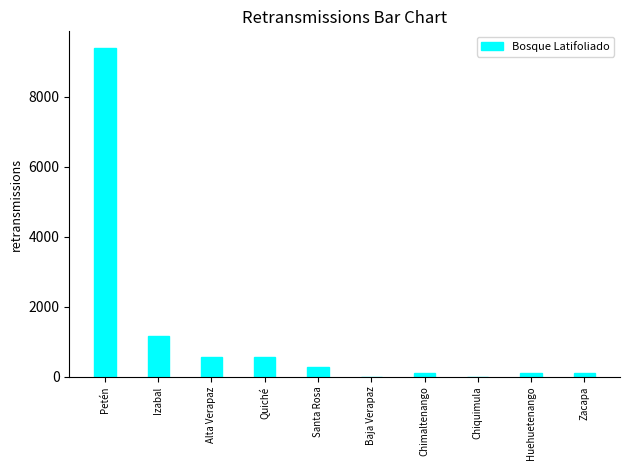

What is the sum of the values at Alta Verapaz and Baja Verapaz?

575.3